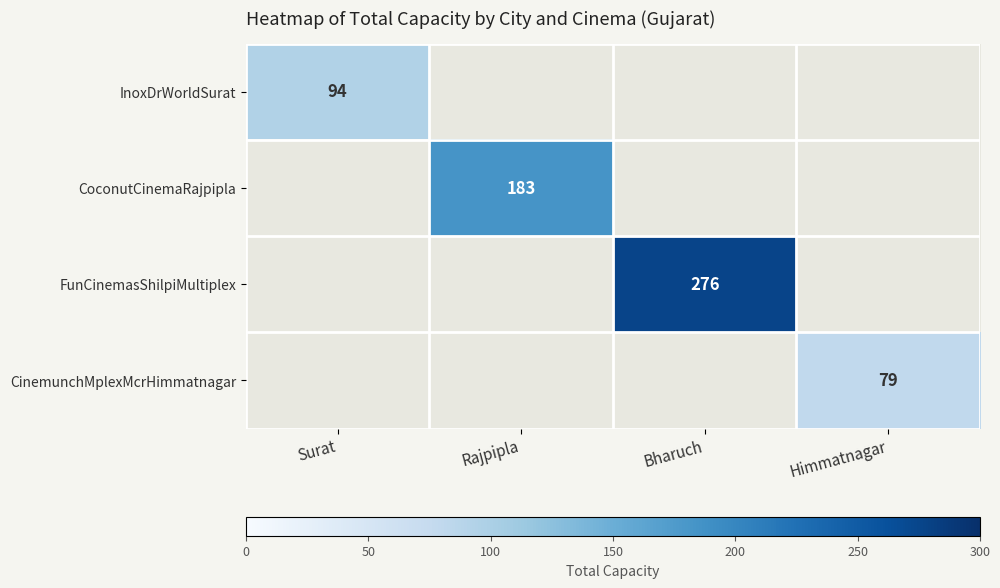

The CoconutCinemaRajpipla series shows 183 at Rajpipla. True or false?

True